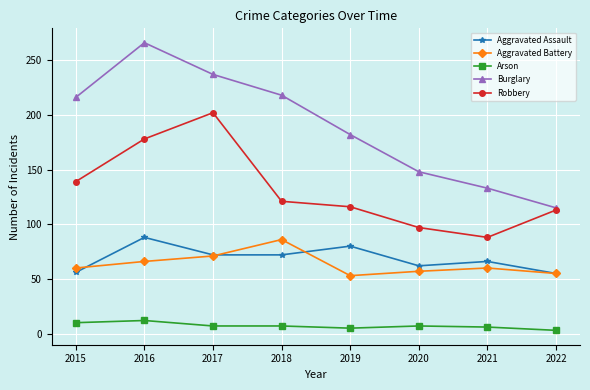

What is the lowest value of the Burglary series?

115